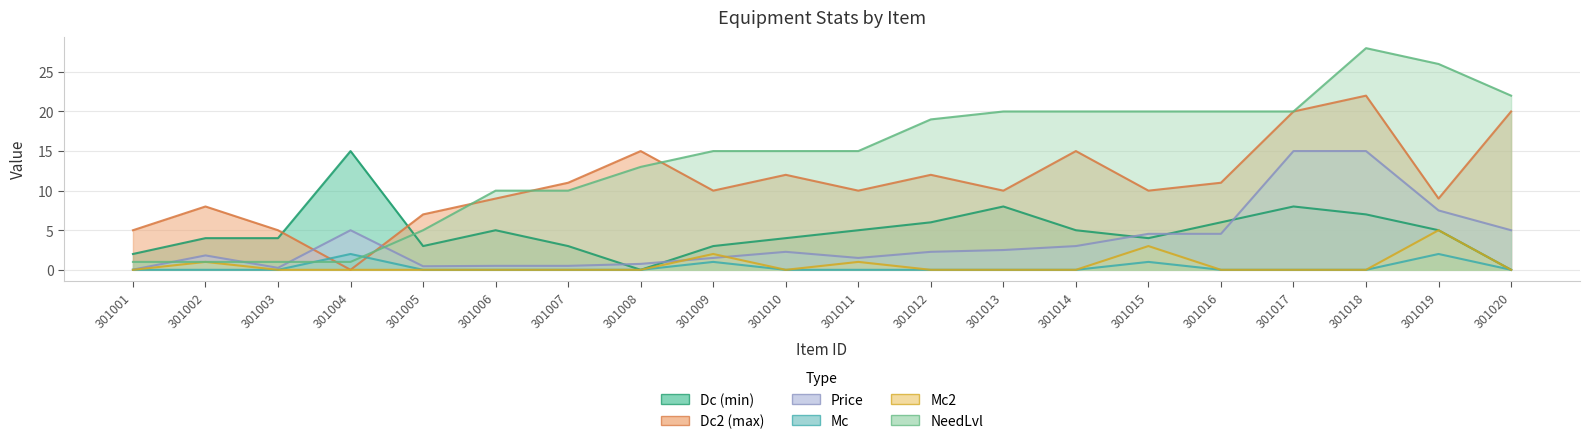

What is the value of the NeedLvl point at the 3rd from the left?

1.0